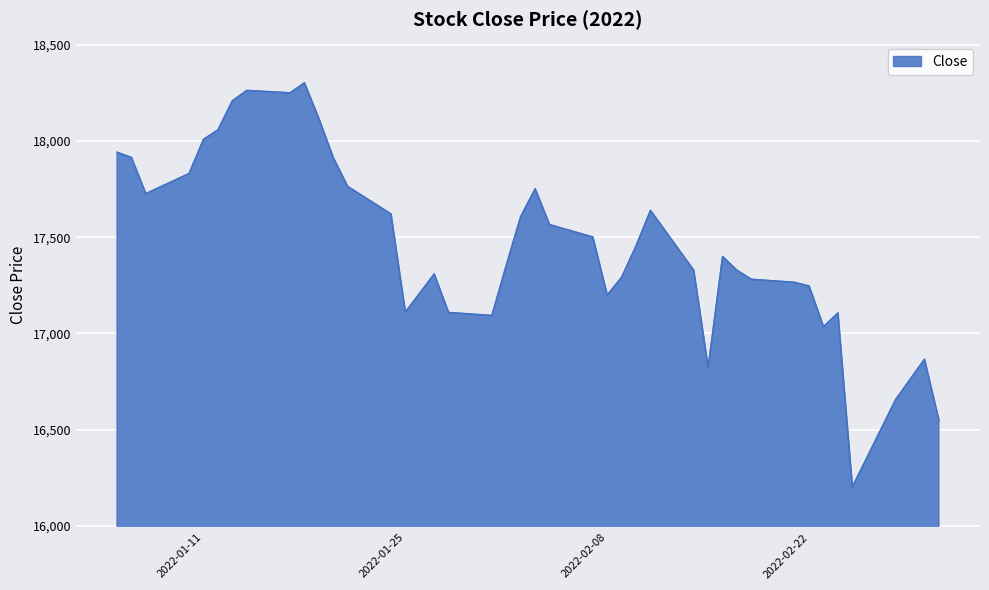

What is the maximum value shown in the chart?

18302.5